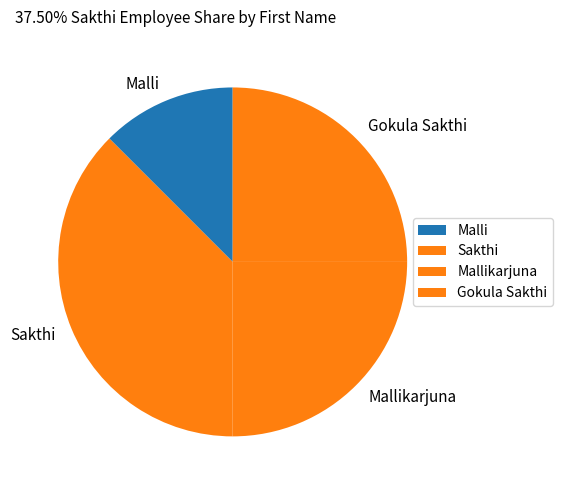

Count the number of slices in the pie.

4